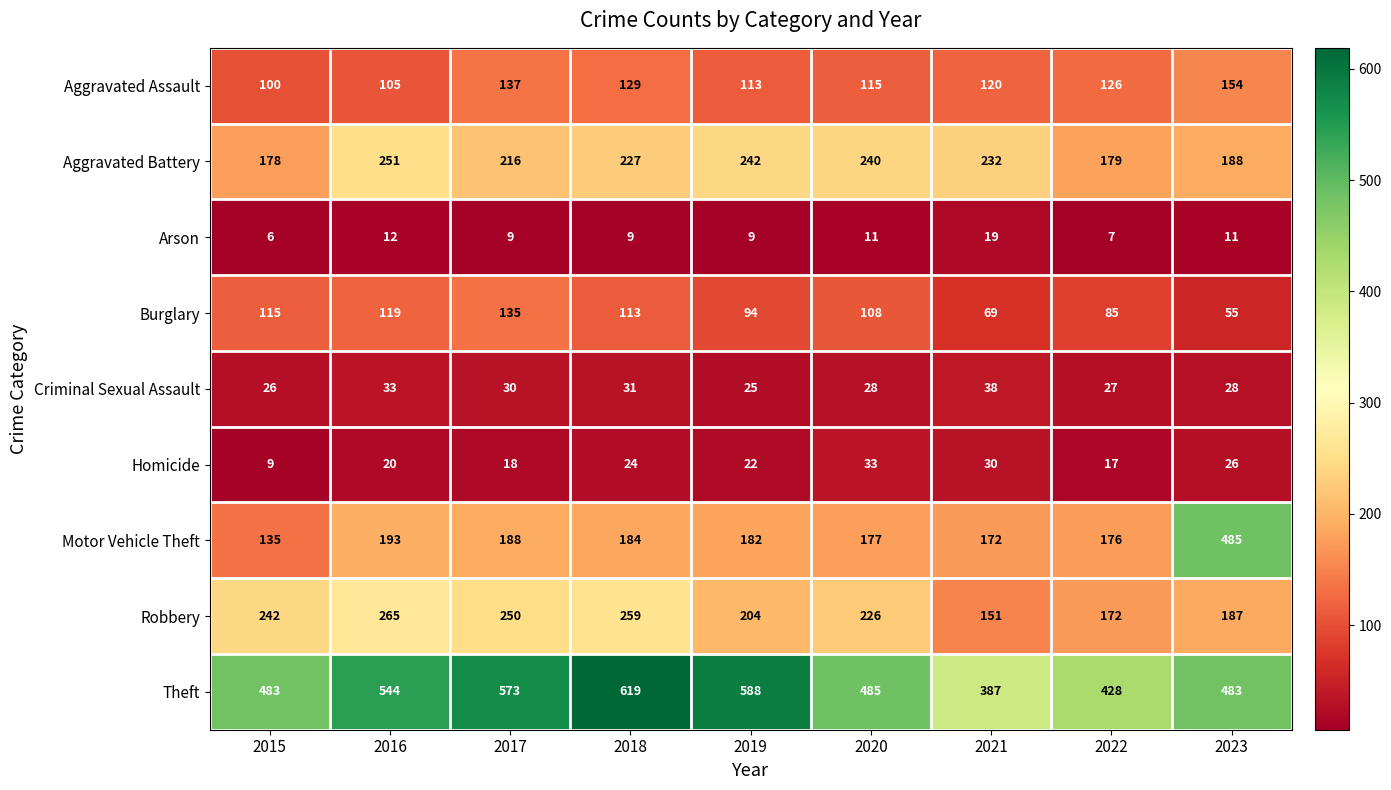

The value of Aggravated Battery at 2016 is 251. True or false?

True